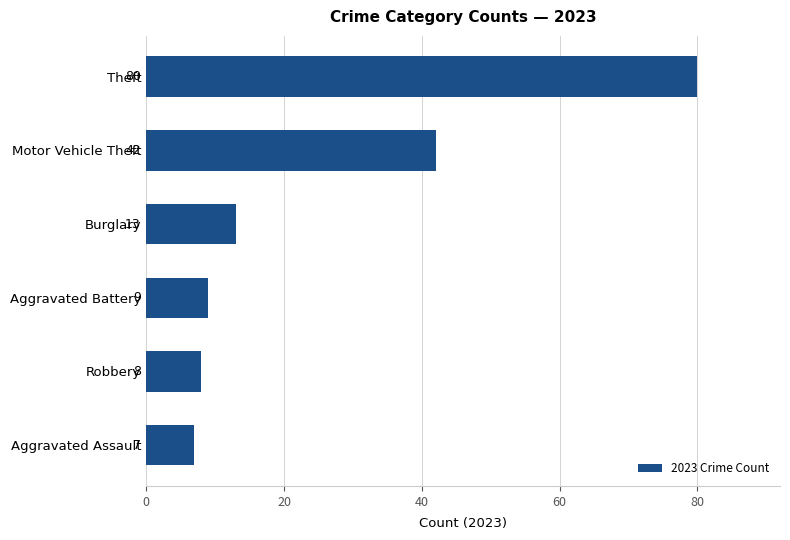

The chart shows a value of 7 at Aggravated Assault. True or false?

True